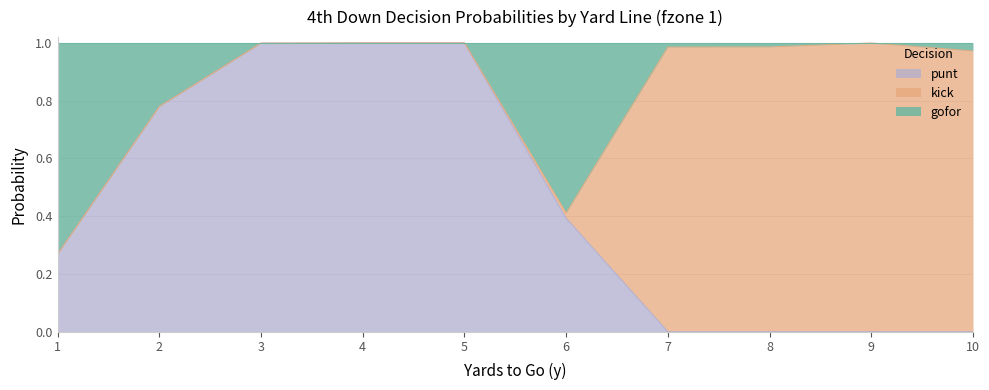

What is the total value across all series at 7?

1.0